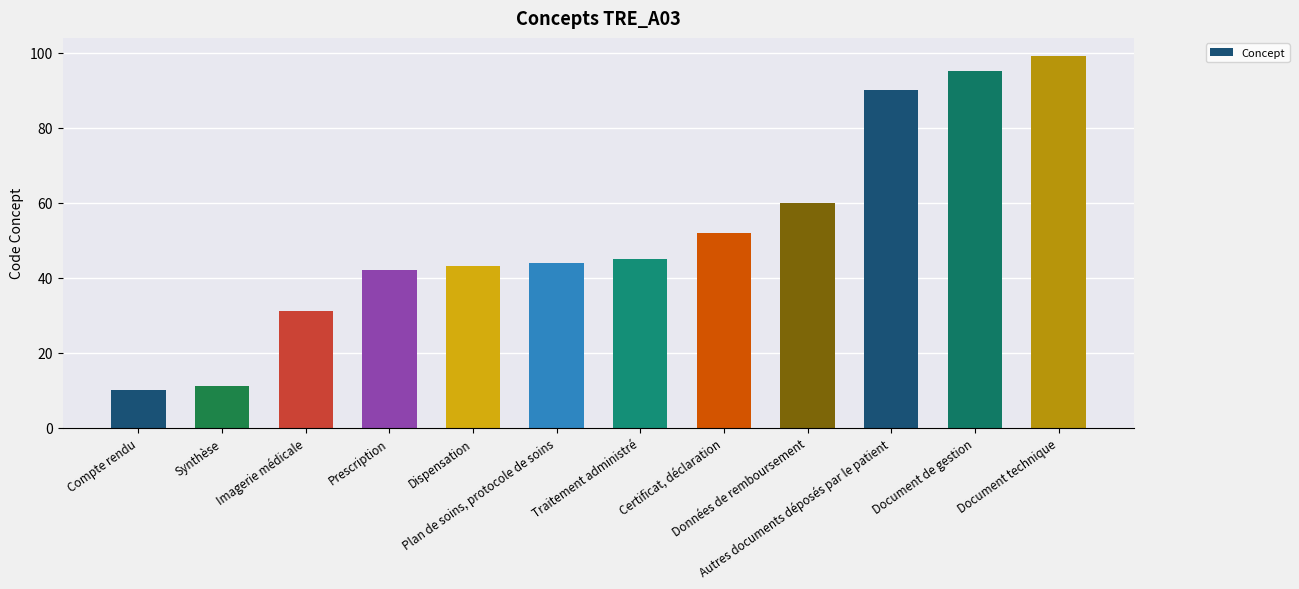

List the labels in order of value, largest first.

Document technique, Document de gestion, Autres documents déposés par le patient, Données de remboursement, Certificat, déclaration, Traitement administré, Plan de soins, protocole de soins, Dispensation, Prescription, Imagerie médicale, Synthèse, Compte rendu